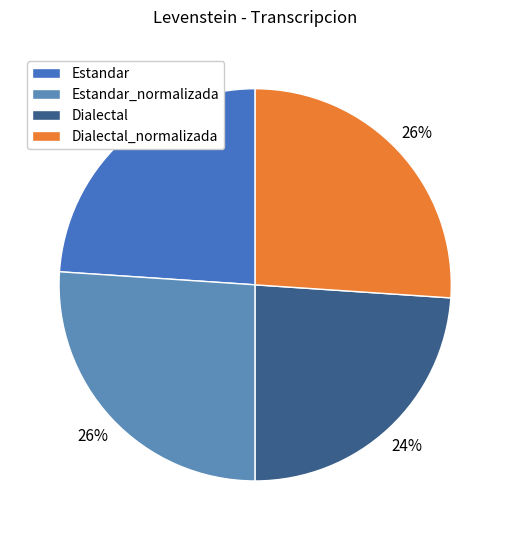

What percentage is NOT represented by Estandar?

76.1%